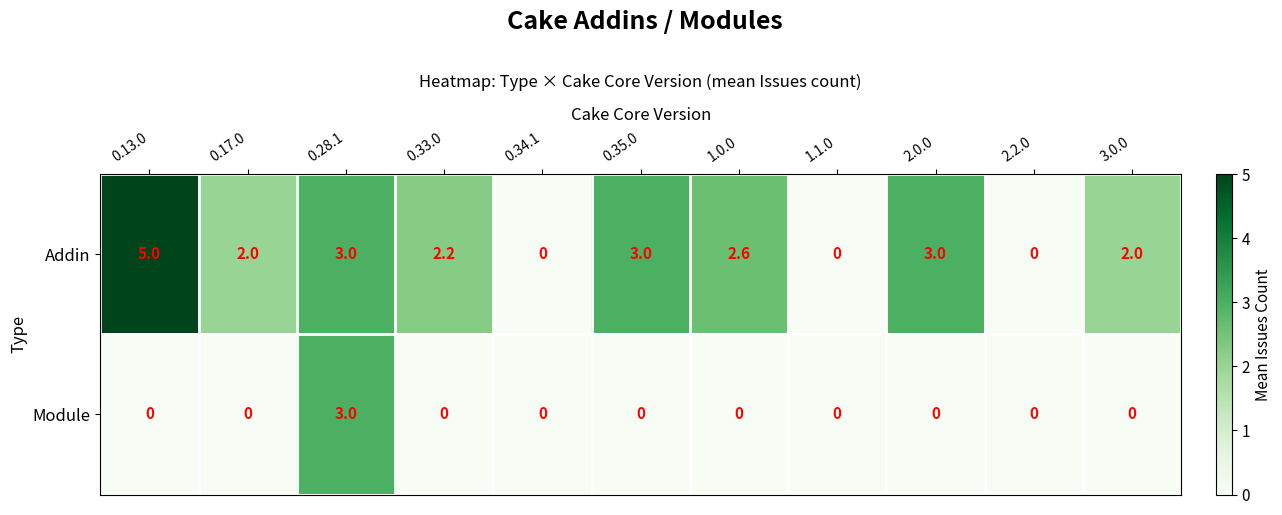

How many categories are shown in the chart?

11